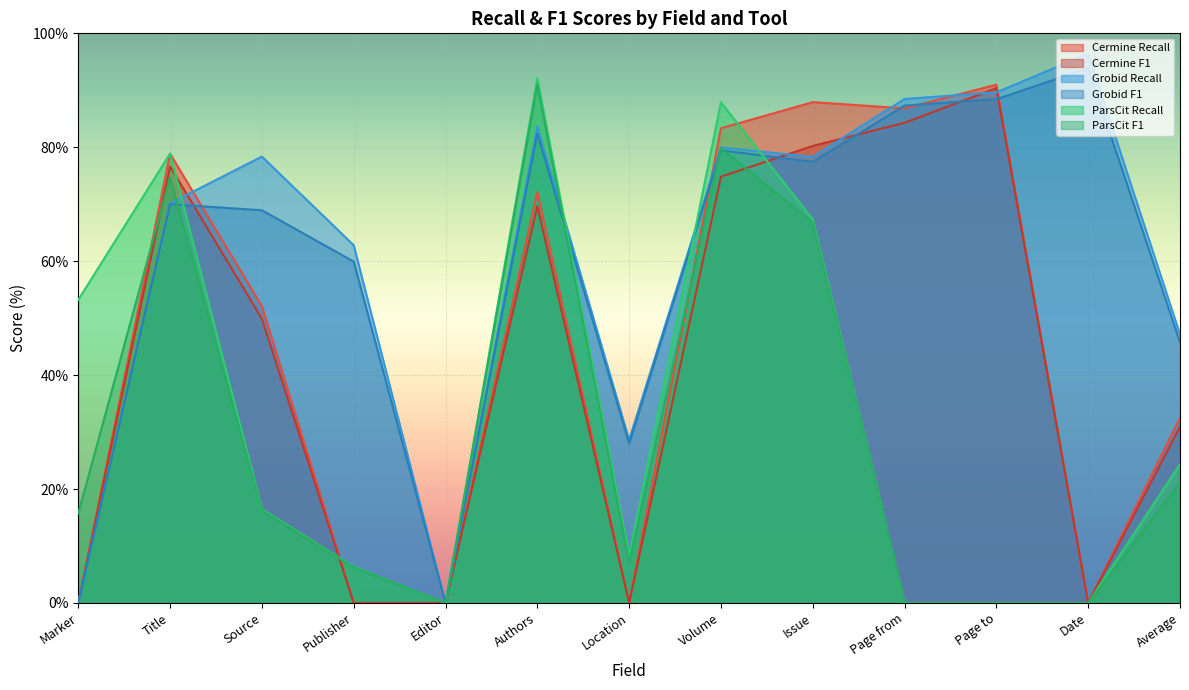

True or false: Cermine Recall has a value of 46.4 at Location.

False